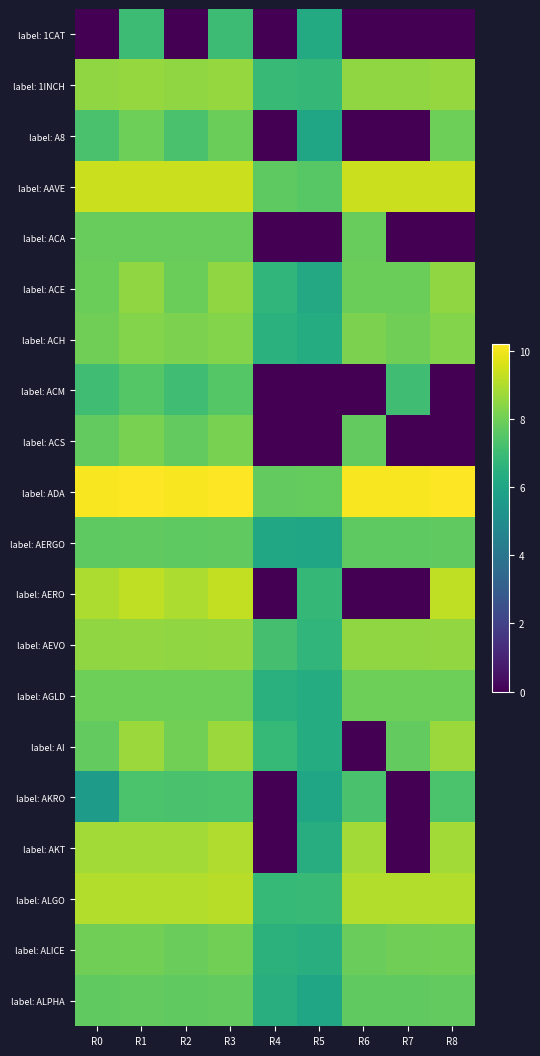

Where does the label: 1INCH series first go above 8?

R0